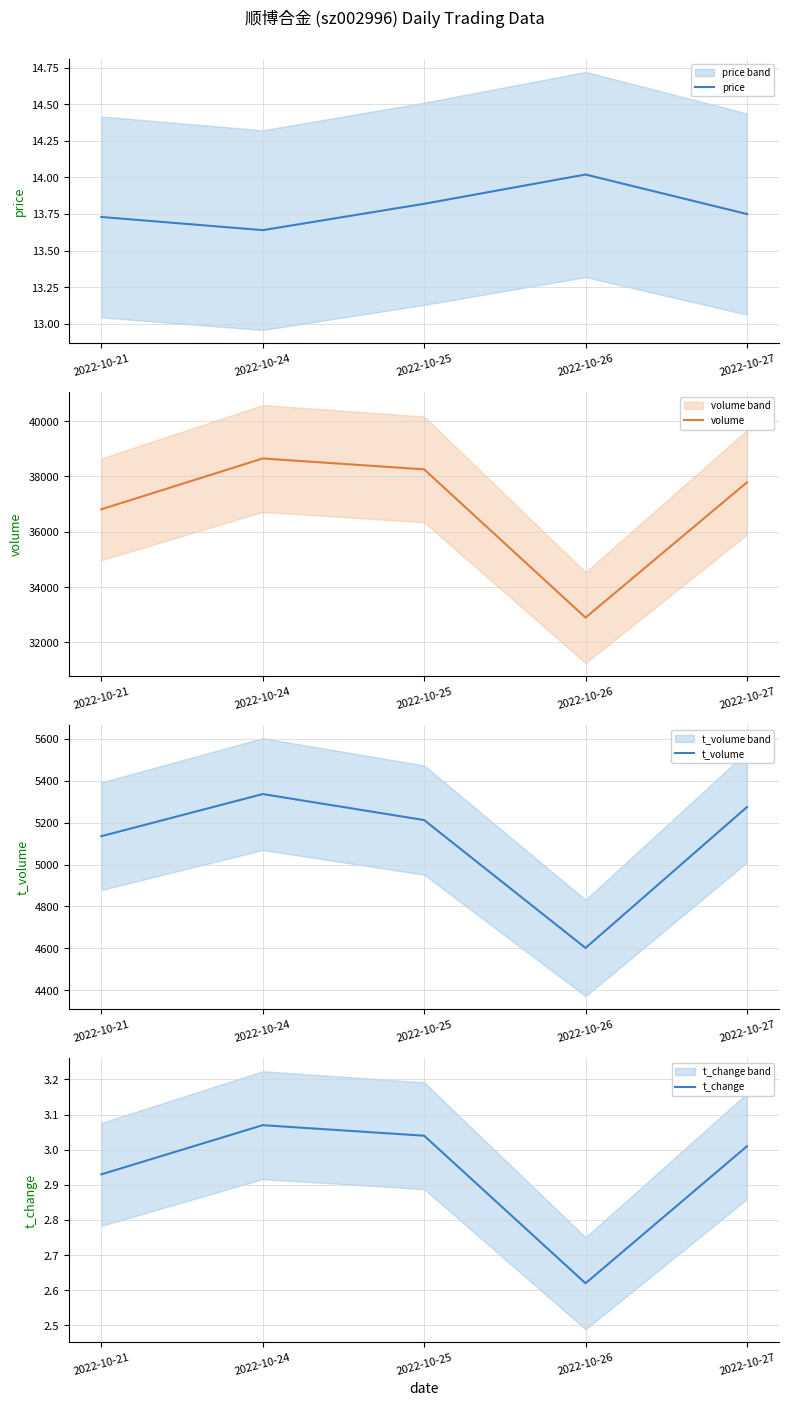

Which category has the highest value across all series?

2022-10-24